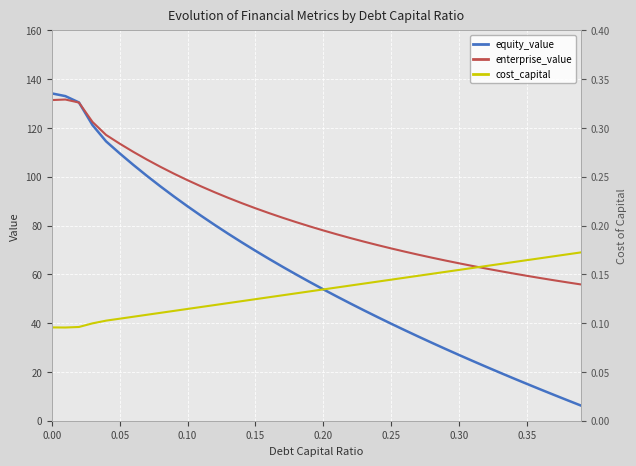

At how many categories does at least one series exceed 42?

40